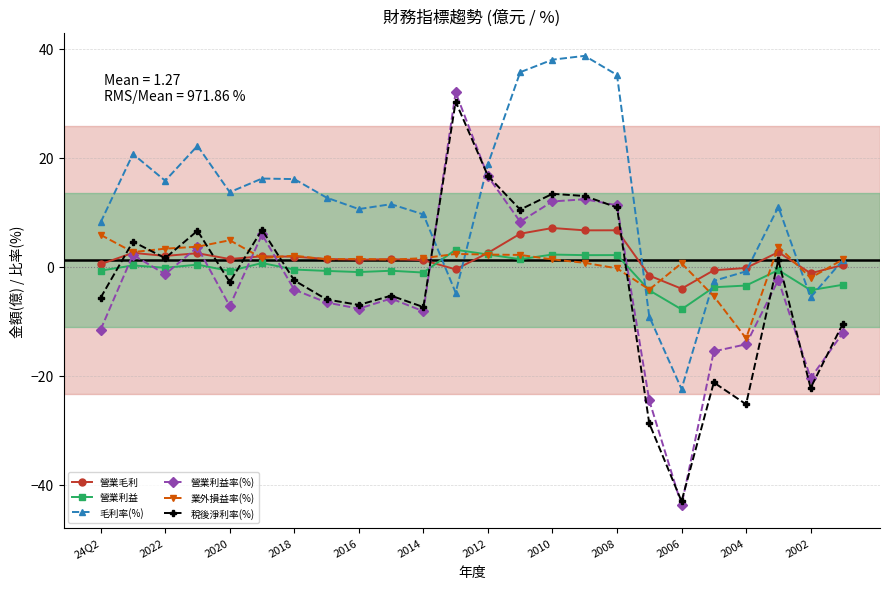

True or false: 毛利率(%) has more than 0 points higher than both neighbors.

True